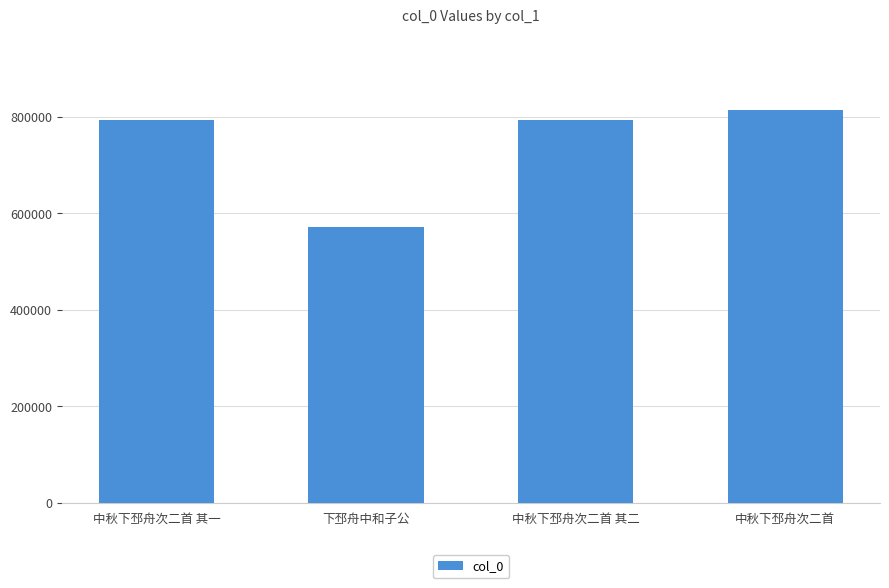

Does the chart contain any negative values?

No